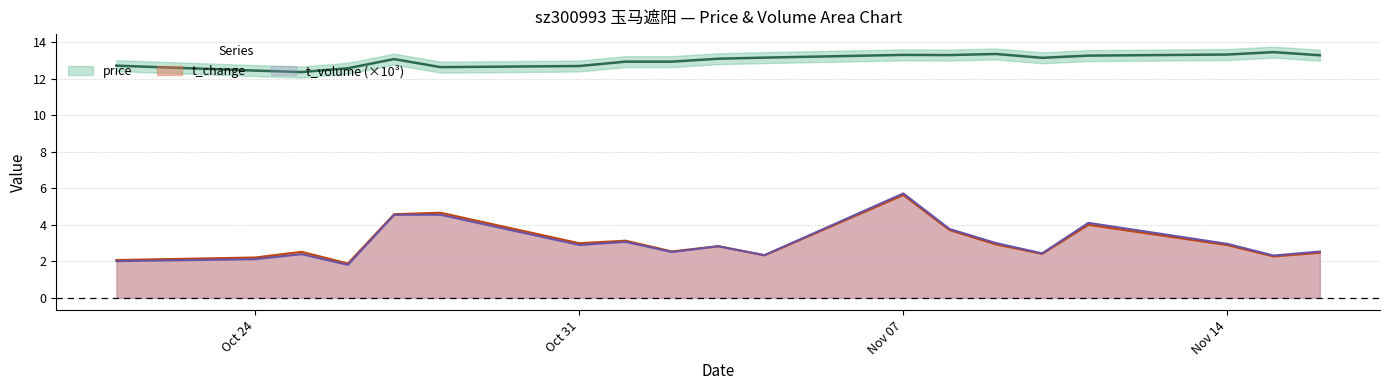

Reading left to right, list all the values displayed in this chart.

price: 12.7	12.4	12.4	12.6	13.1	12.6	12.7	12.9	12.9	13.1	13.2	13.3	13.3	13.3	13.1	13.3	13.3	13.4	13.3
t_change: 2.1	2.2	2.5	1.9	4.6	4.7	3.0	3.1	2.5	2.8	2.3	5.6	3.7	2.9	2.4	4.0	2.9	2.3	2.5
t_volume: 2.0	2.1	2.4	1.8	4.5	4.5	2.9	3.1	2.5	2.8	2.3	5.7	3.8	3.0	2.4	4.1	3.0	2.3	2.5